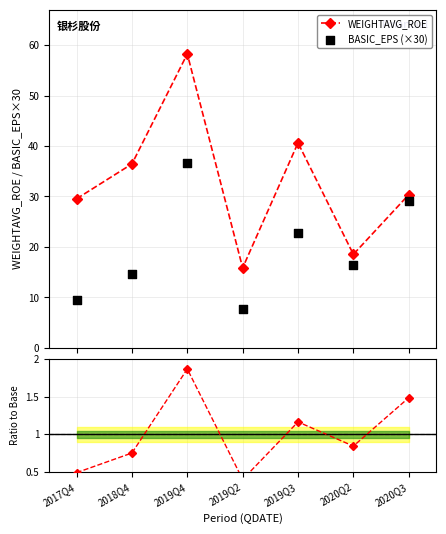

Which series has the widest spread of Y values?

WEIGHTAVG_ROE